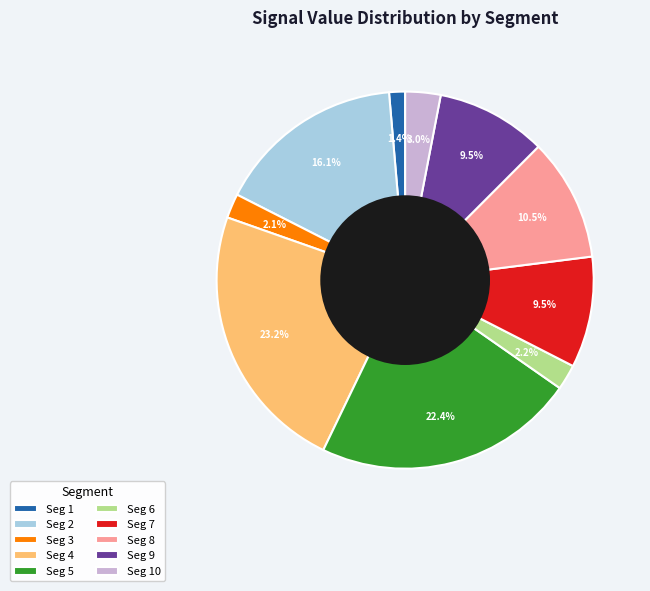

Which has a higher value, Seg 4 or Seg 3?

Seg 4